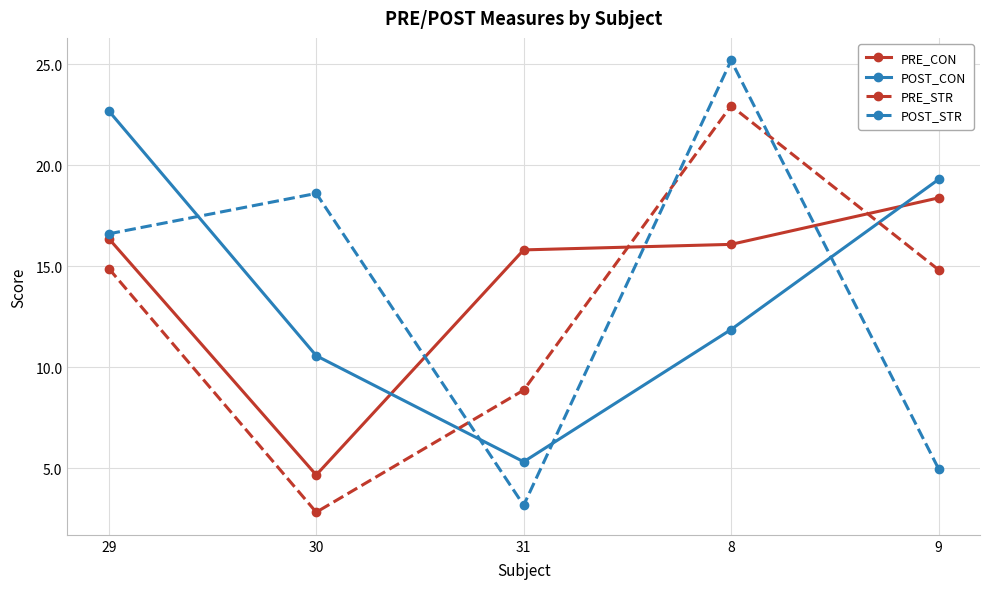

Does the chart have visible grid lines?

Yes